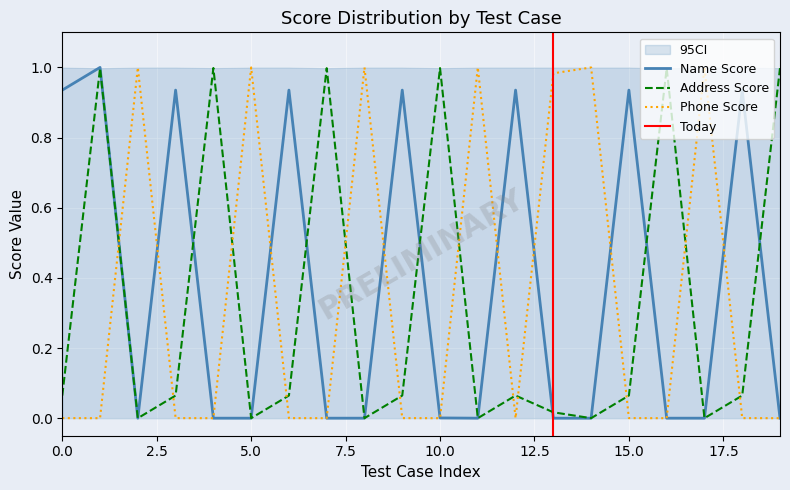

Reading left to right, transcribe all the data shown in this chart.

Name Score: 0.9	1.0	0.0	0.9	0.0	0.0	0.9	0.0	0.0	0.9	0.0	0.0	0.9	0.0	0.0	0.9	0.0	0.0	0.9	0.0
Address Score: 0.1	1.0	0.0	0.1	1.0	0.0	0.1	1.0	0.0	0.1	1.0	0.0	0.1	0.0	0.0	0.1	1.0	0.0	0.1	1.0
Phone Score: 0.0	0.0	1.0	0.0	0.0	1.0	0.0	0.0	1.0	0.0	0.0	1.0	0.0	1.0	1.0	0.0	0.0	1.0	0.0	0.0